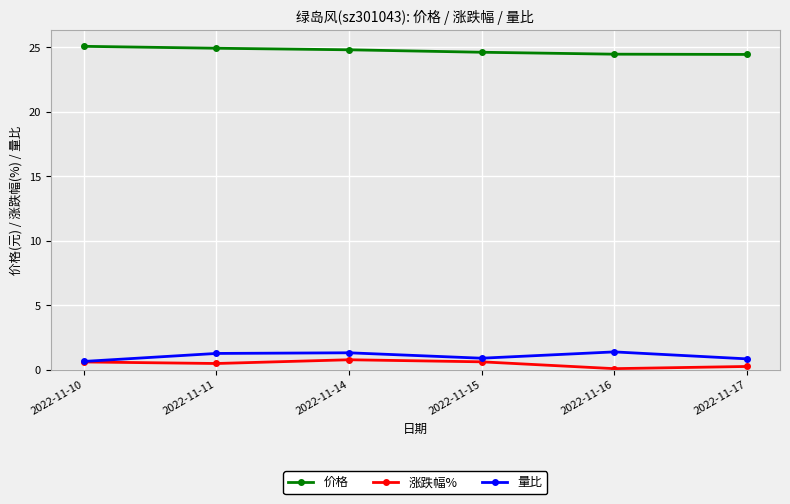

True or false: 价格 and 涨跌幅% intersect in this chart.

False